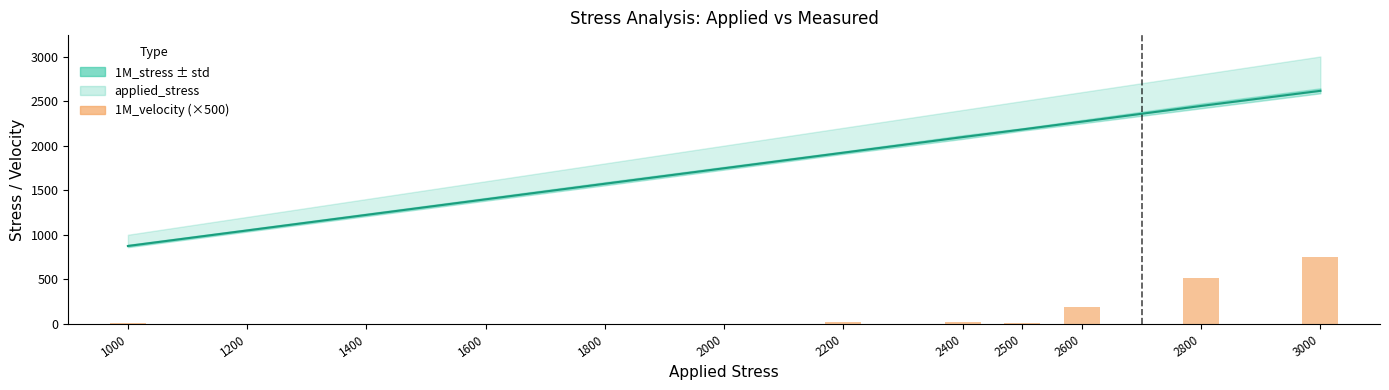

What is the total value across all series at 2600?

2461.5